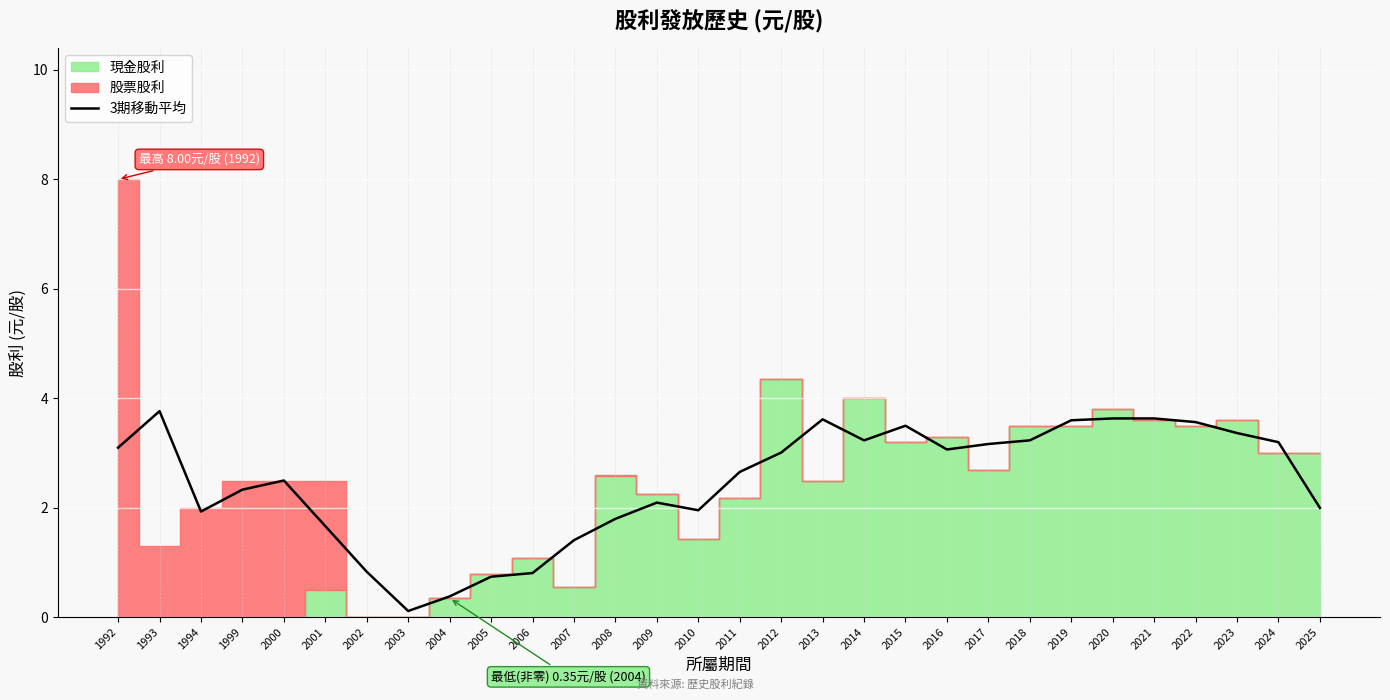

Reading left to right, transcribe all the data shown in this chart.

1992=3.1	1993=3.8	1994=1.9	1999=2.3	2000=2.5	2001=1.7	2002=0.8	2003=0.1	2004=0.4	2005=0.7	2006=0.8	2007=1.4	2008=1.8	2009=2.1	2010=2.0	2011=2.7	2012=3.0	2013=3.6	2014=3.2	2015=3.5	2016=3.1	2017=3.2	2018=3.2	2019=3.6	2020=3.6	2021=3.6	2022=3.6	2023=3.4	2024=3.2	2025=2.0